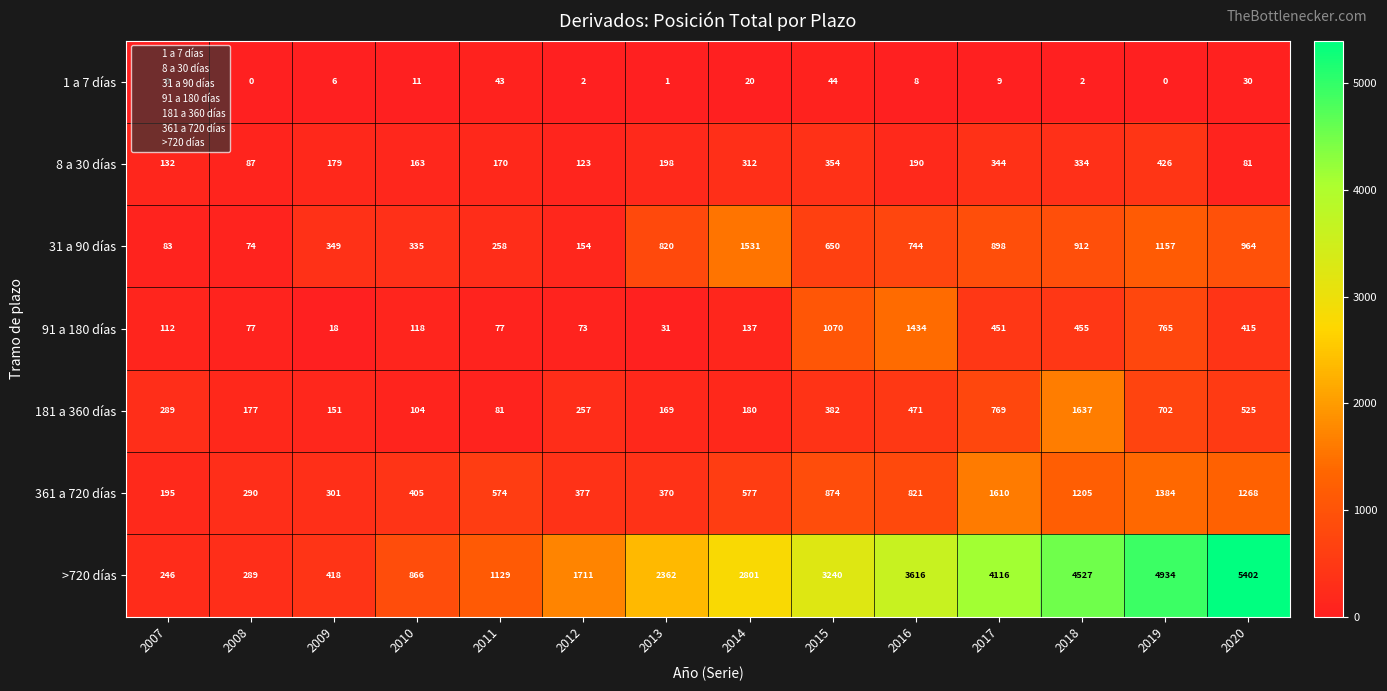

What is the minimum value for 8 a 30 días?

81